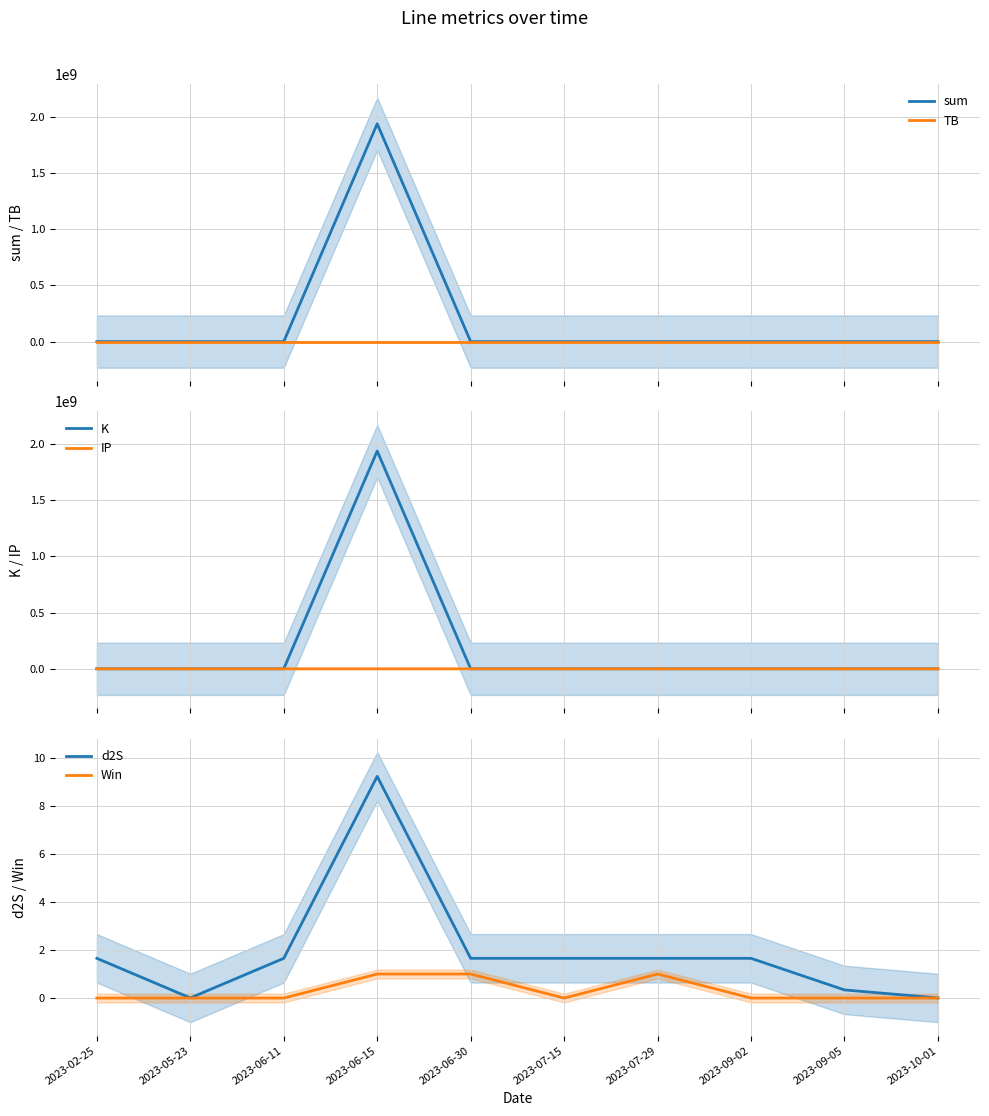

True or false: sum and d2S intersect in this chart.

False